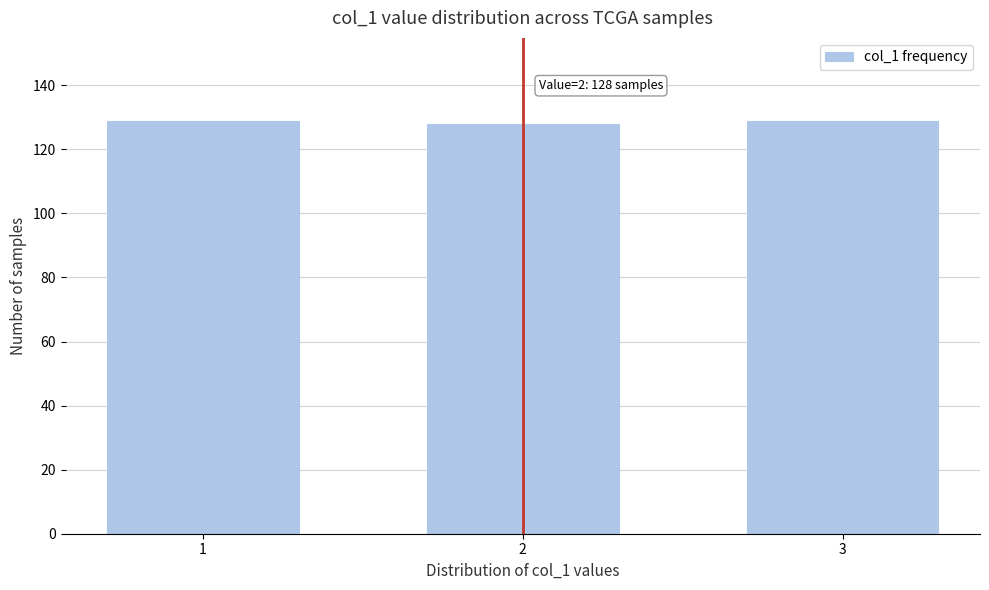

Reading left to right, list all the values displayed in this chart.

129	128	129